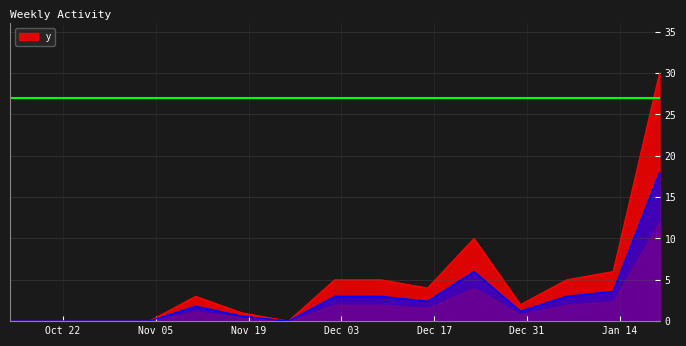

Which has a higher value, 2025-01-13 or 2024-12-16?

2025-01-13